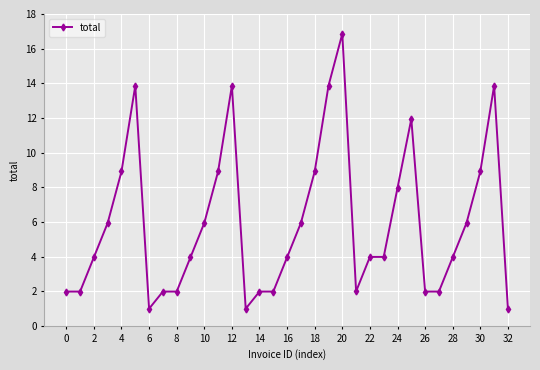

What is the value of the 16th point from the left?

2.0